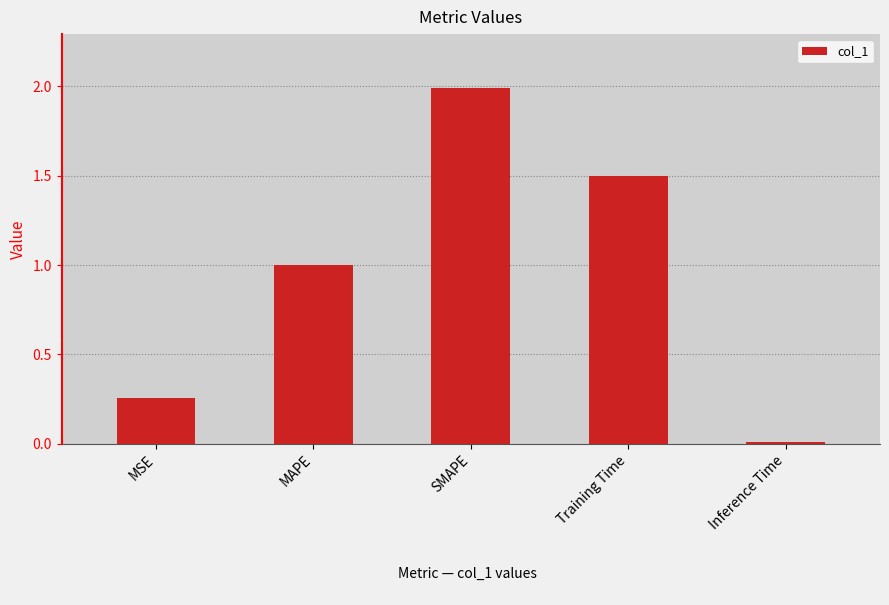

At which label is the value closest to 1?

MAPE